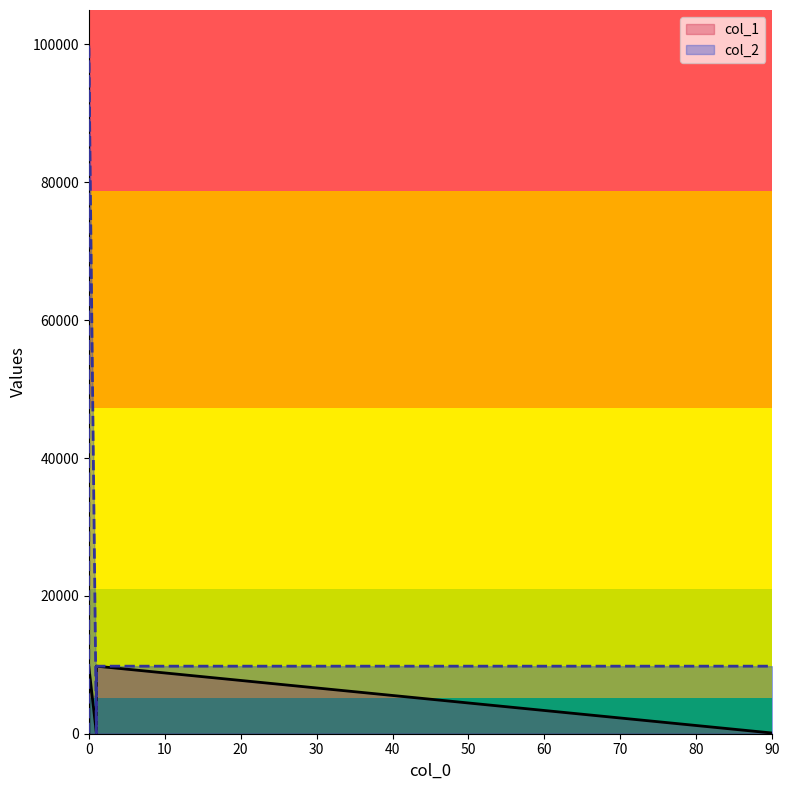

The chart shows a value of 9801 at 1. True or false?

True